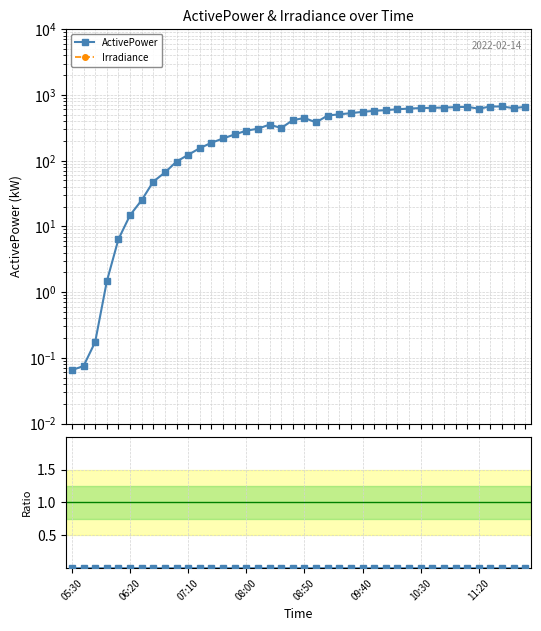

What is the greatest value displayed?

665.7